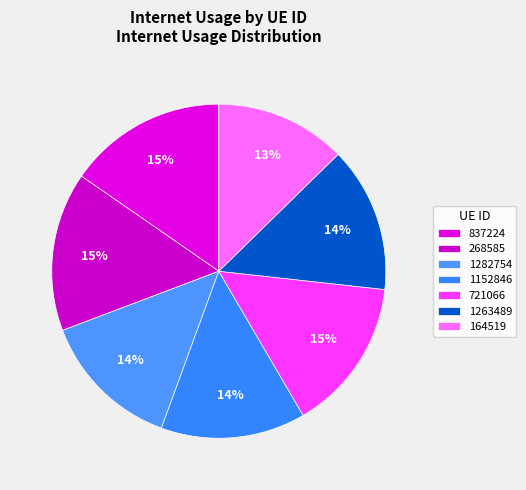

Rank the categories by value from lowest to highest.

164519, 1282754, 1152846, 1263489, 721066, 837224, 268585